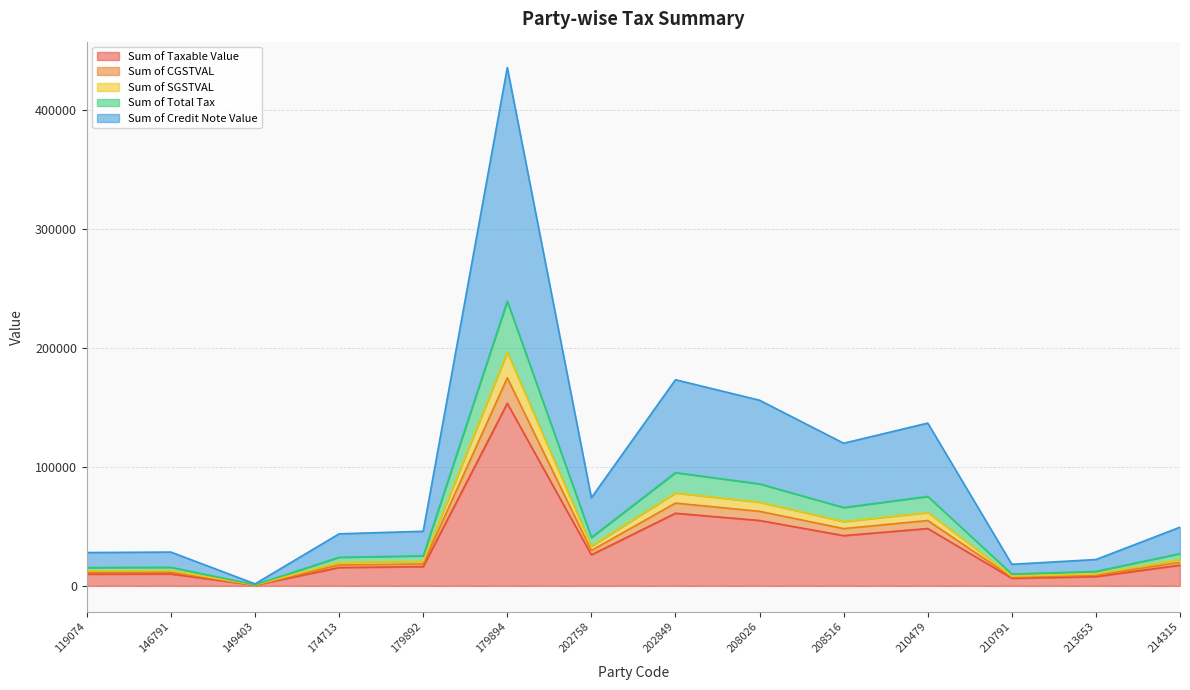

What is the difference between the highest and lowest values at 208516?

77595.9